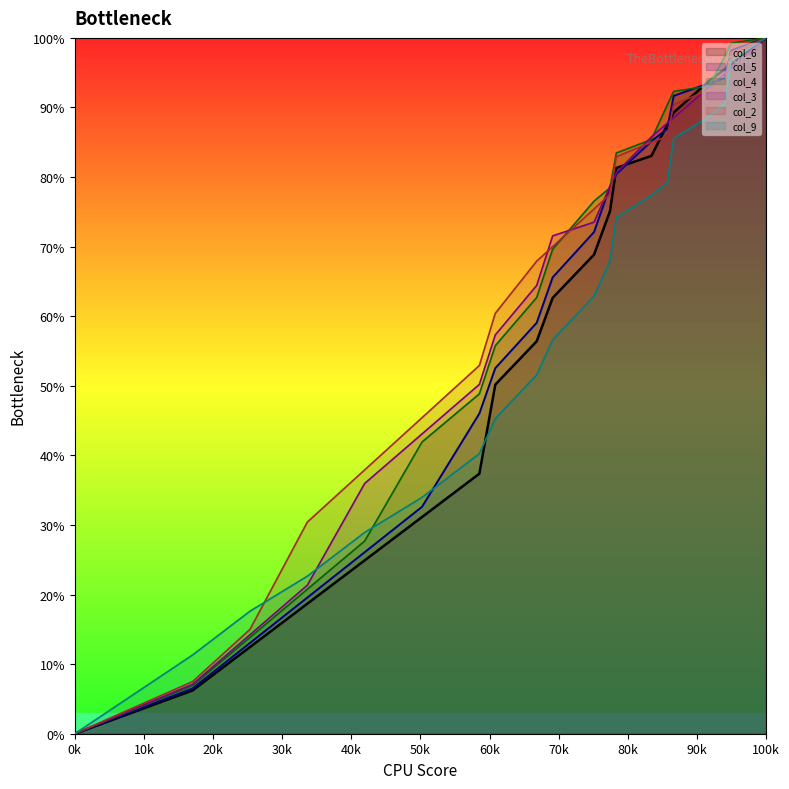

True or false: col_9 has more than 0 points higher than both neighbors.

False